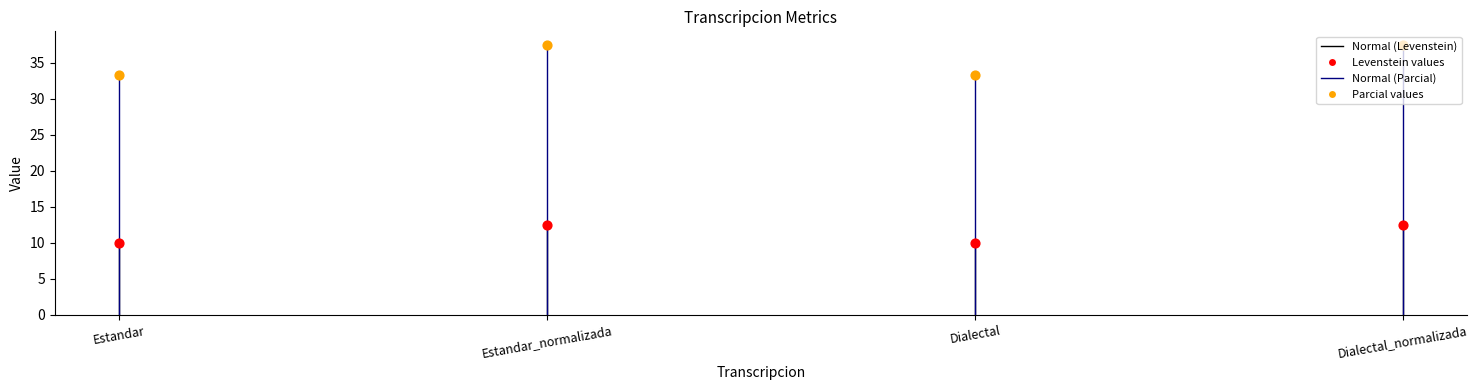

What is the total value across all series at Estandar_normalizada?

50.0